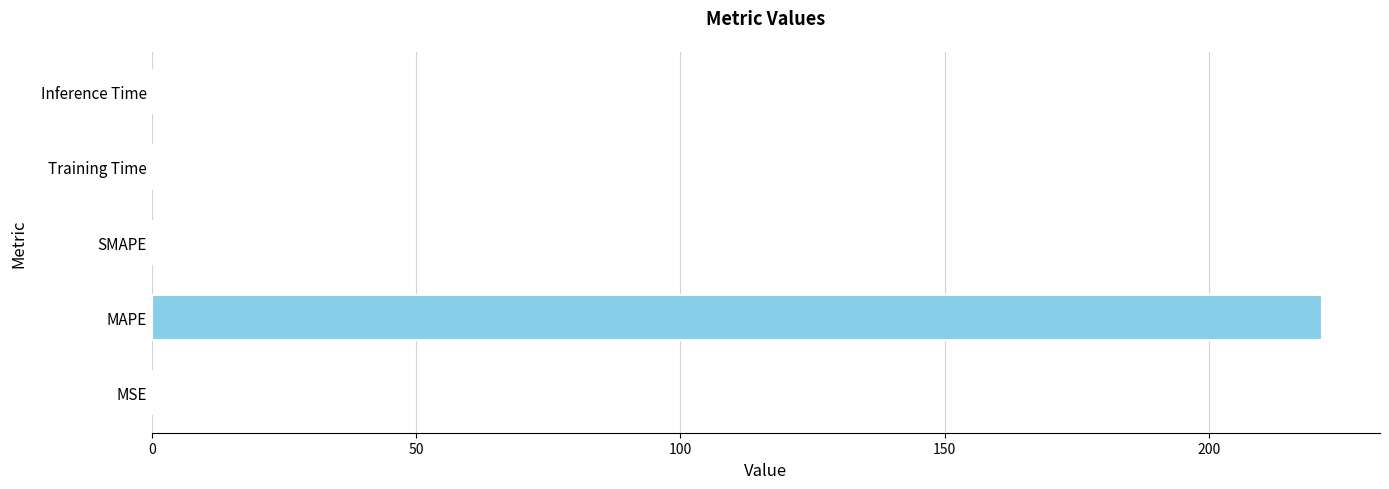

Which has a higher value, SMAPE or MAPE?

MAPE